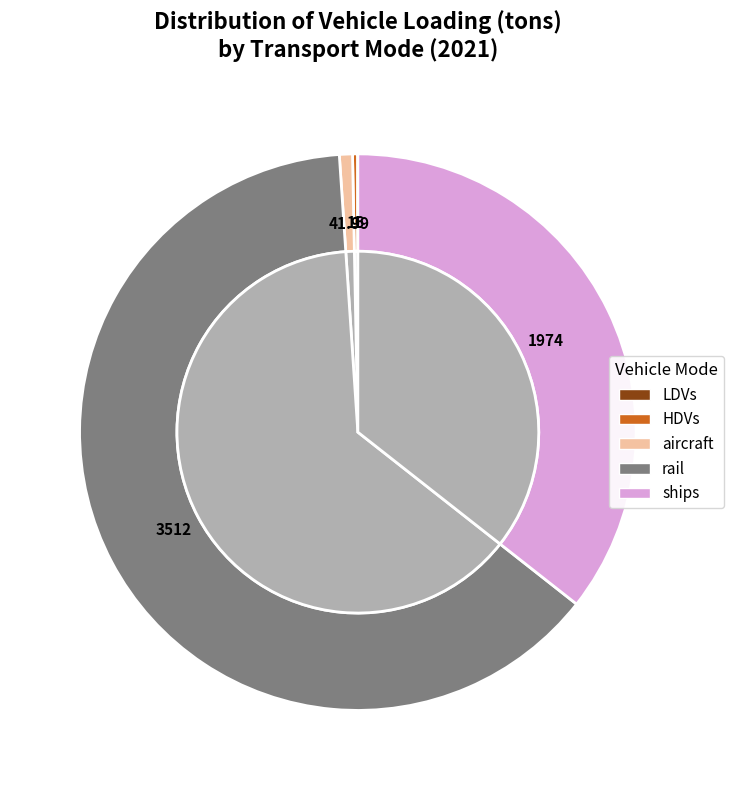

Do ships and aircraft together represent more than half of the pie?

No